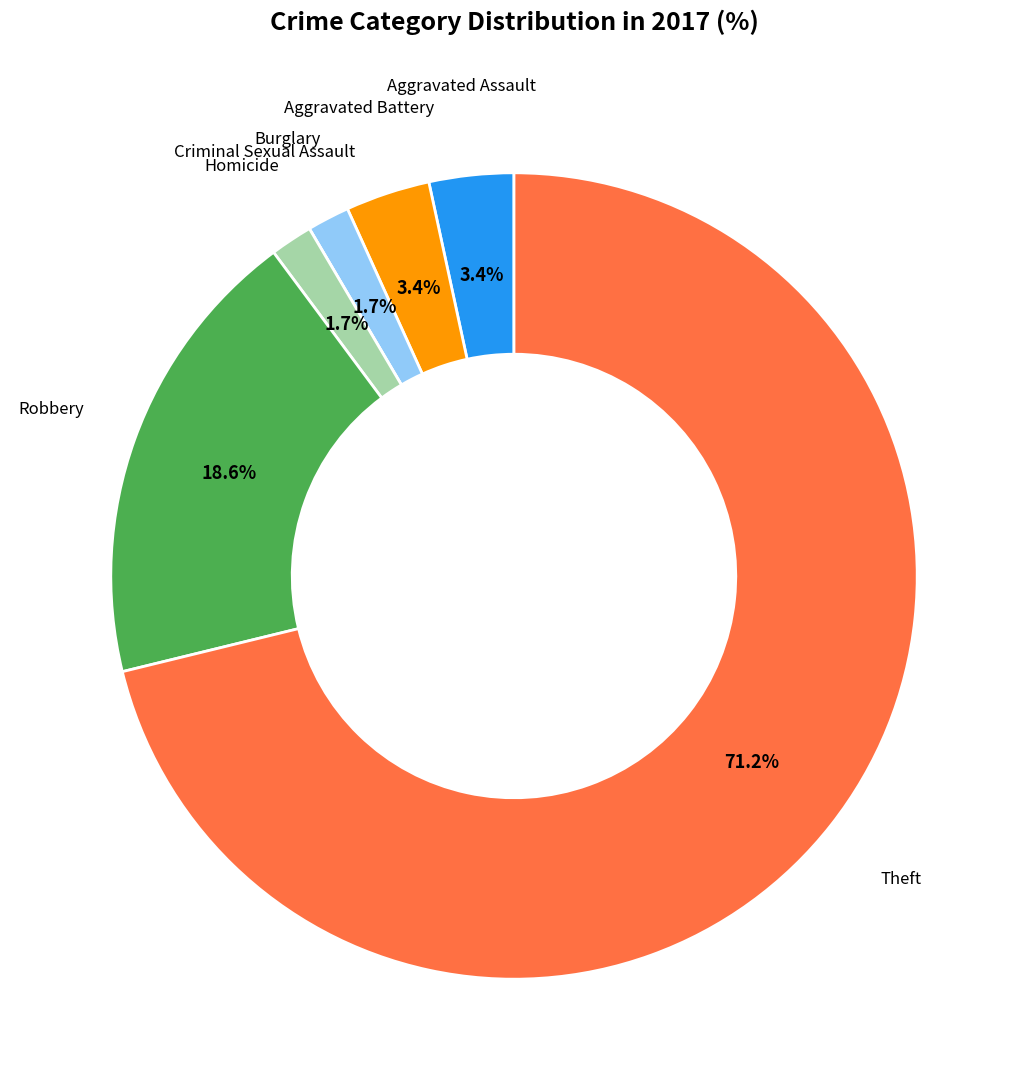

Does any single category account for the majority?

Yes